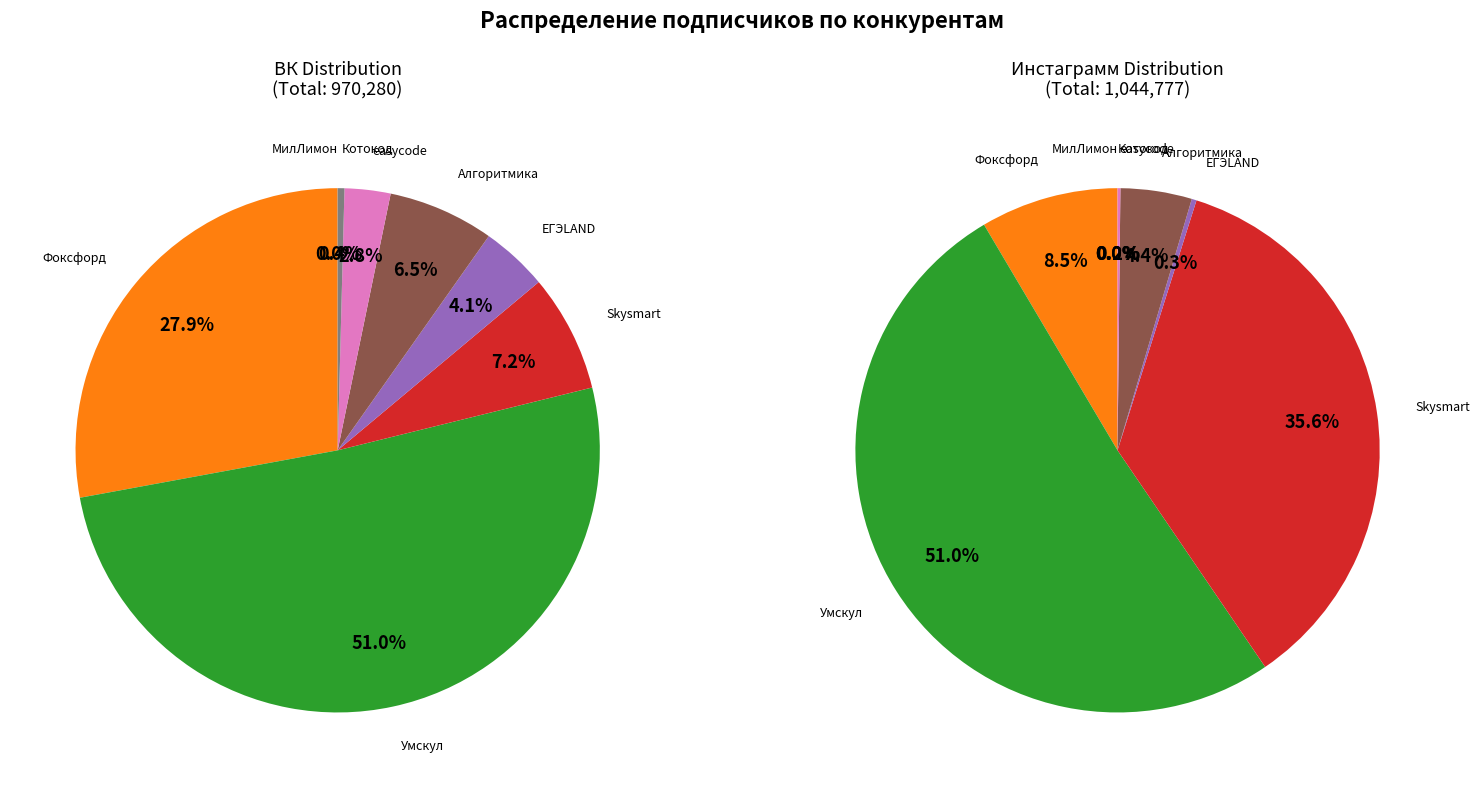

How much of the chart is everything except МилЛимон?

100.0%